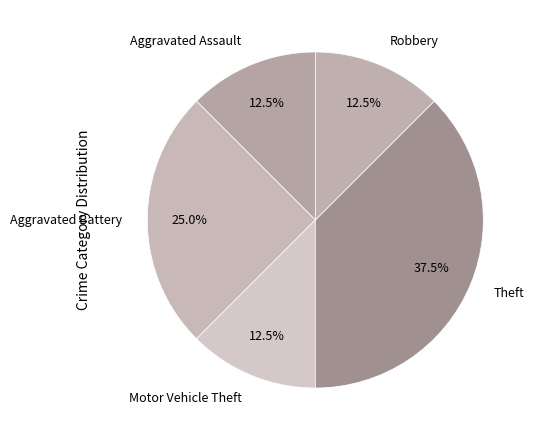

To the nearest percent, what is the average slice percentage?

20%